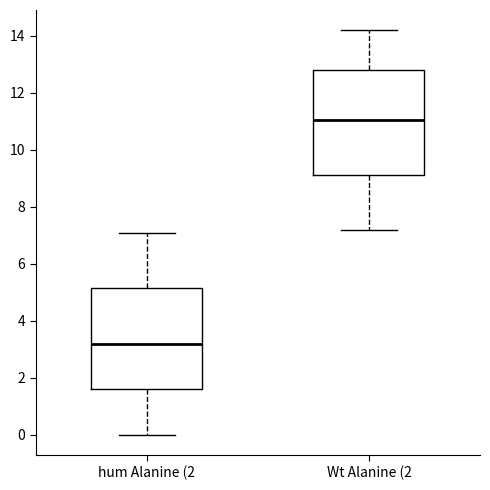

Reading left to right, read every box against the y-axis: the position of its median line, the range the box covers, and the ends of its whiskers. The values are not printed on the chart, so give them approximately, as read against the axis.

hum Alanine (2: median 3.2, box 1.6 to 5.2, whiskers 0.0 to 7.2
Wt Alanine (2: median 11.0, box 9.2 to 12.8, whiskers 7.2 to 14.2